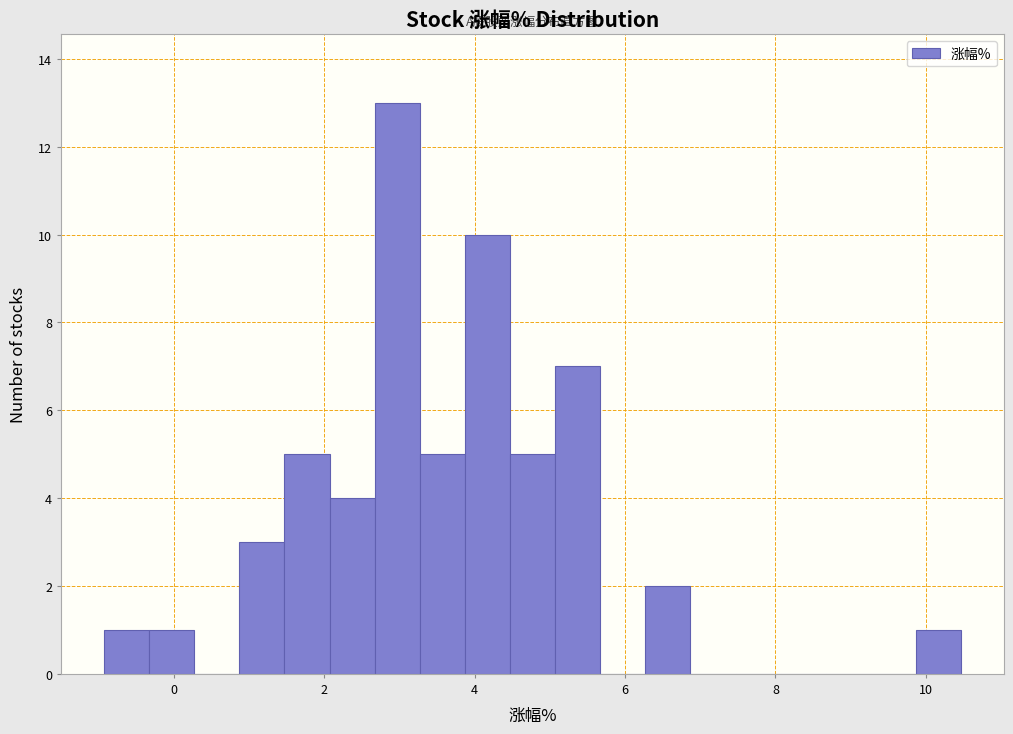

Around what value on the x-axis is the tallest bar? Give the approximate position of its centre, as read against the axis.

3.0